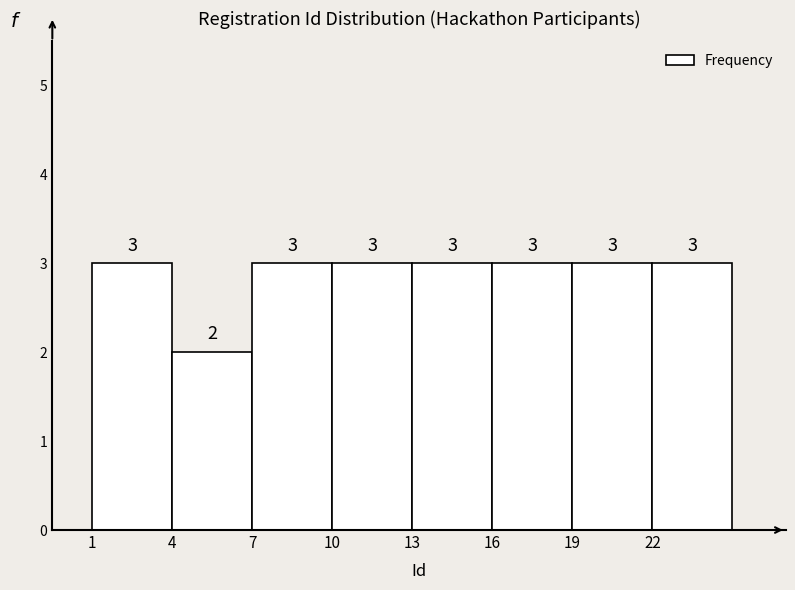

What is the height of the bar covering 10 to 13 on the x-axis?

3